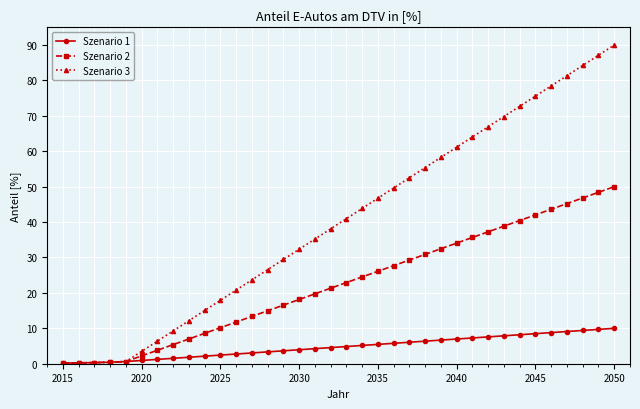

Which series has the largest total across all categories?

Szenario 3